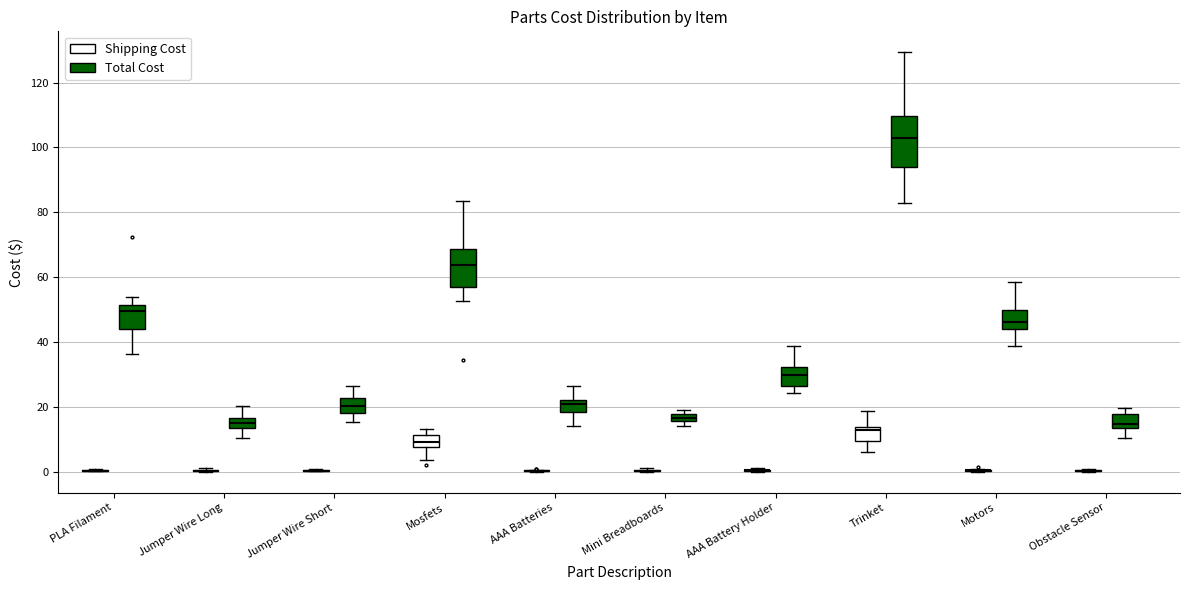

Where is the lower edge of the box for Mini Breadboards (Total Cost) on the y-axis? The values are not printed on the chart, so give them approximately, as read against the axis.

16